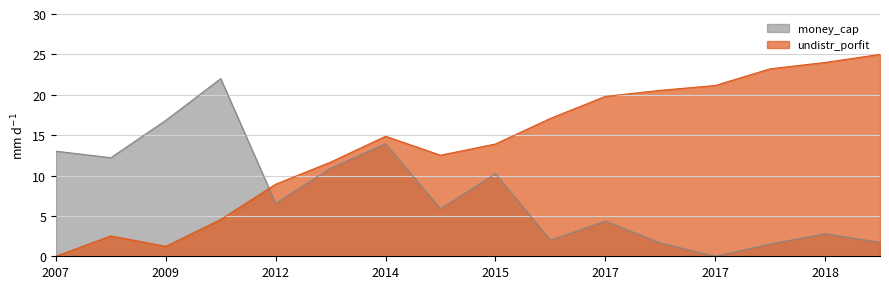

Between 20170630 and 20180331, which is larger?

20180331